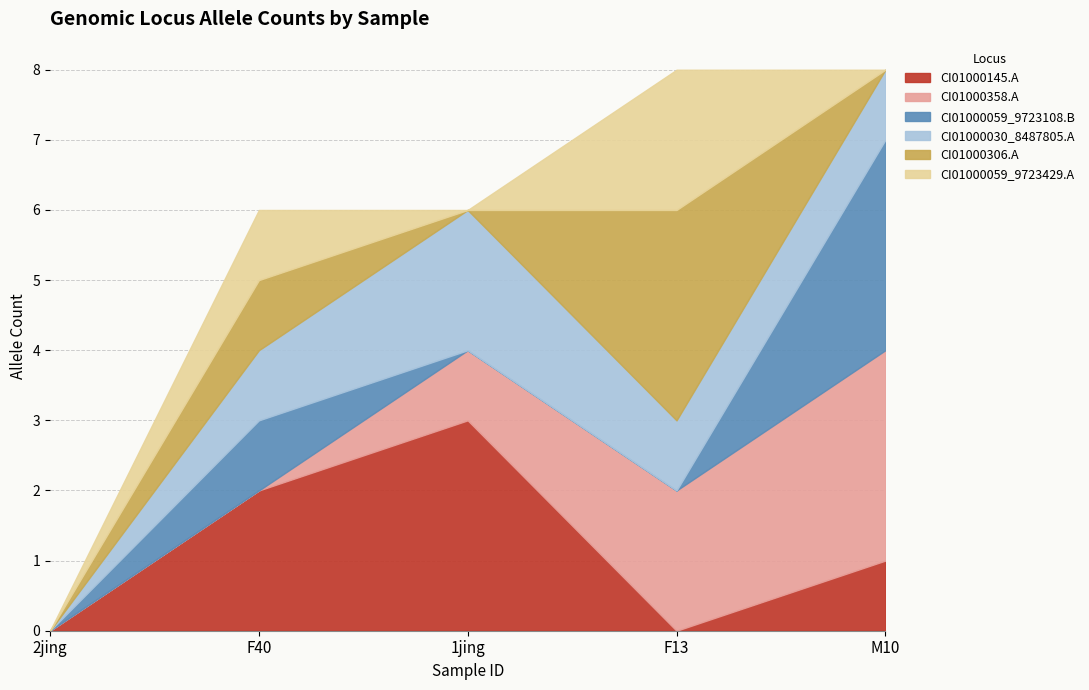

What is the maximum value for CI01000145.A?

3